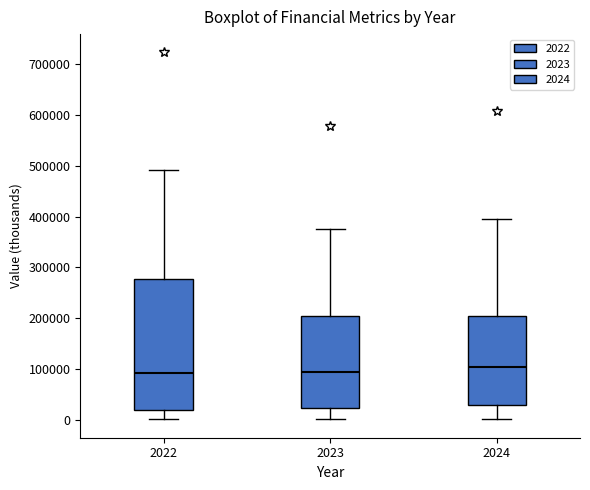

Where does the upper whisker of the box at x = 2022 end on the y-axis? The values are not printed on the chart, so give them approximately, as read against the axis.

490000